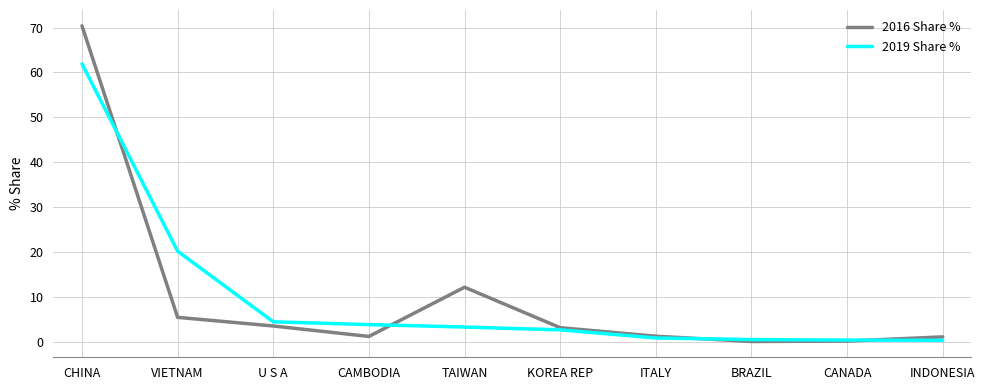

Rank the series by their maximum value, from lowest to highest.

2019 Share %, 2016 Share %